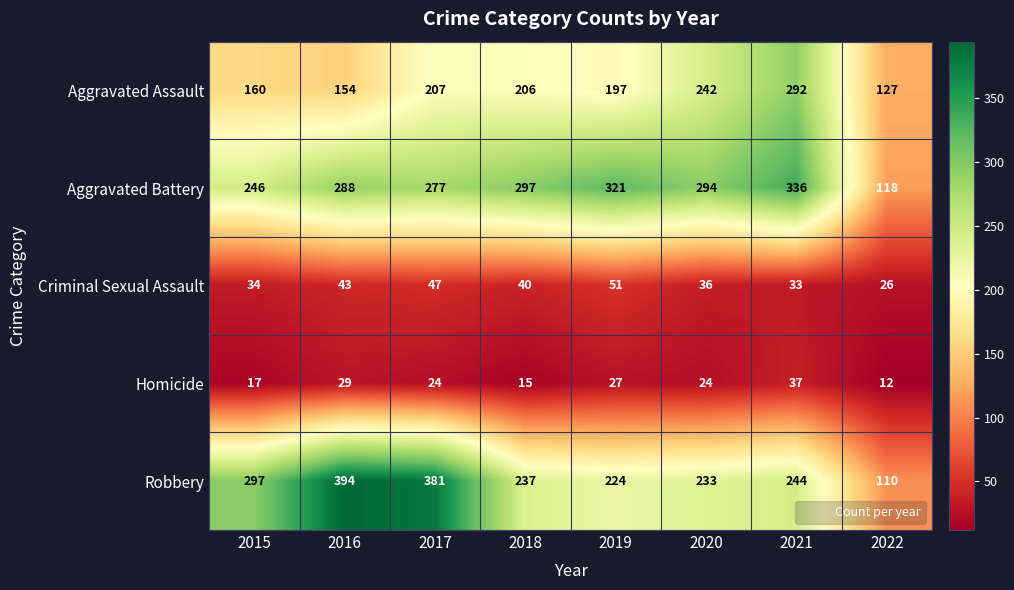

True or false: Aggravated Assault has a value of 62 at 2019.

False